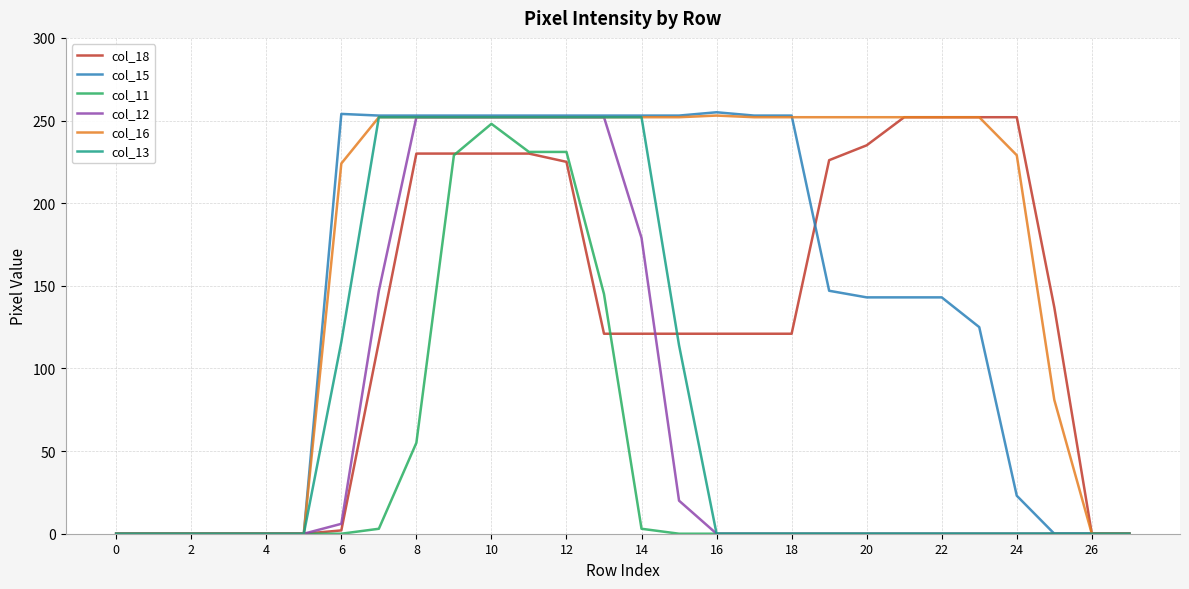

What is the maximum value shown in the chart?

255